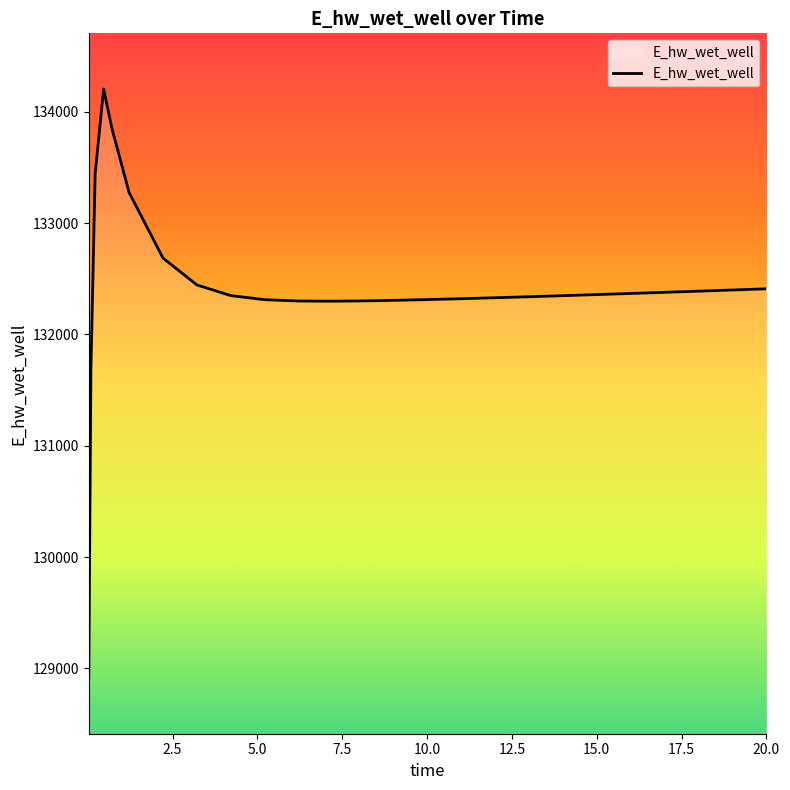

What is the minimum value shown in the chart?

128913.0